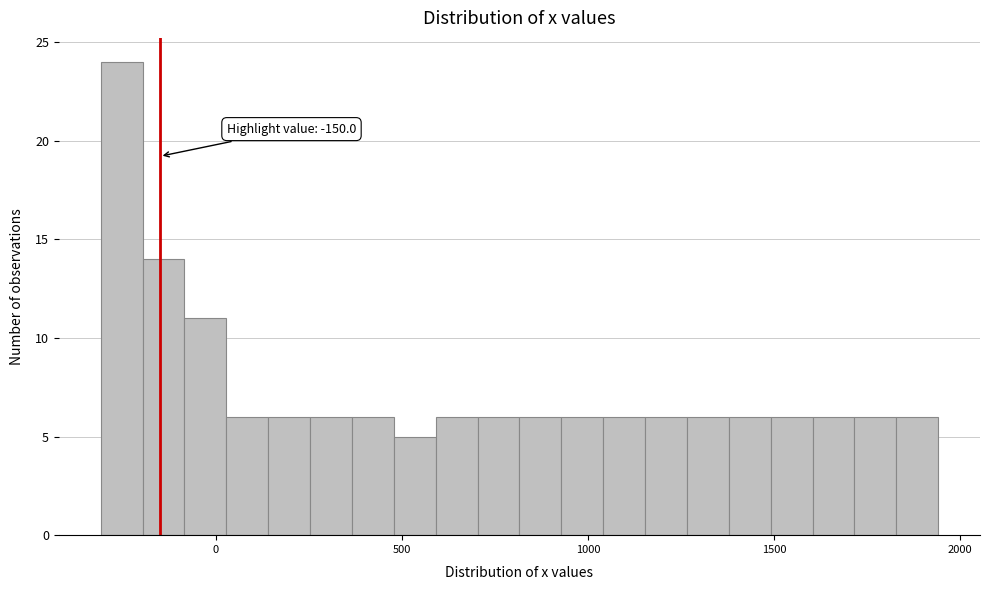

Read against the x-axis, roughly where is the centre of the tallest bar?

-250